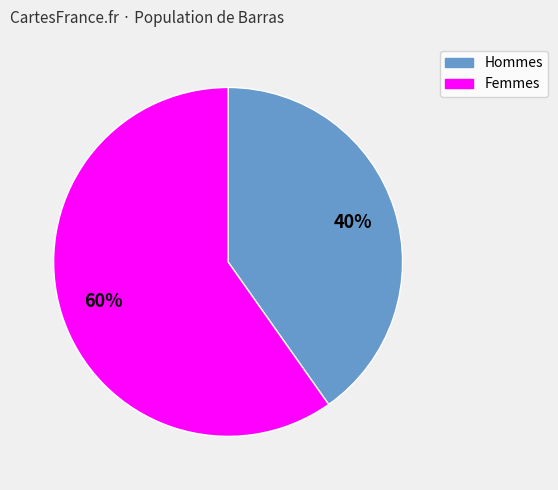

Is there any slice that represents more than half of the pie?

Yes